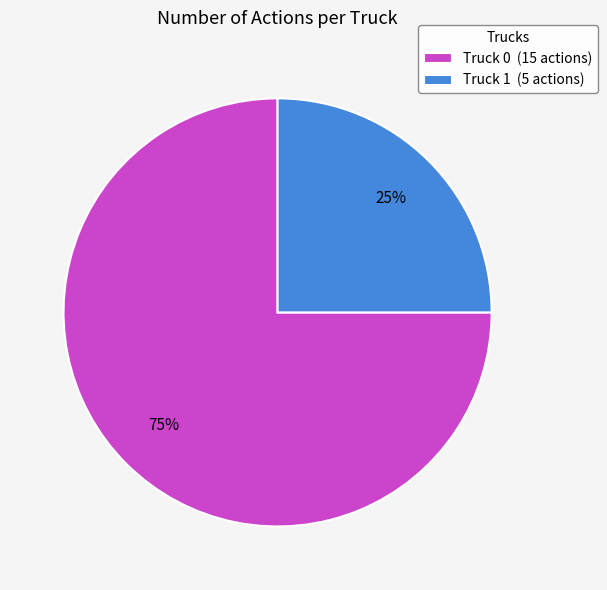

Which slice is the largest?

Truck 0